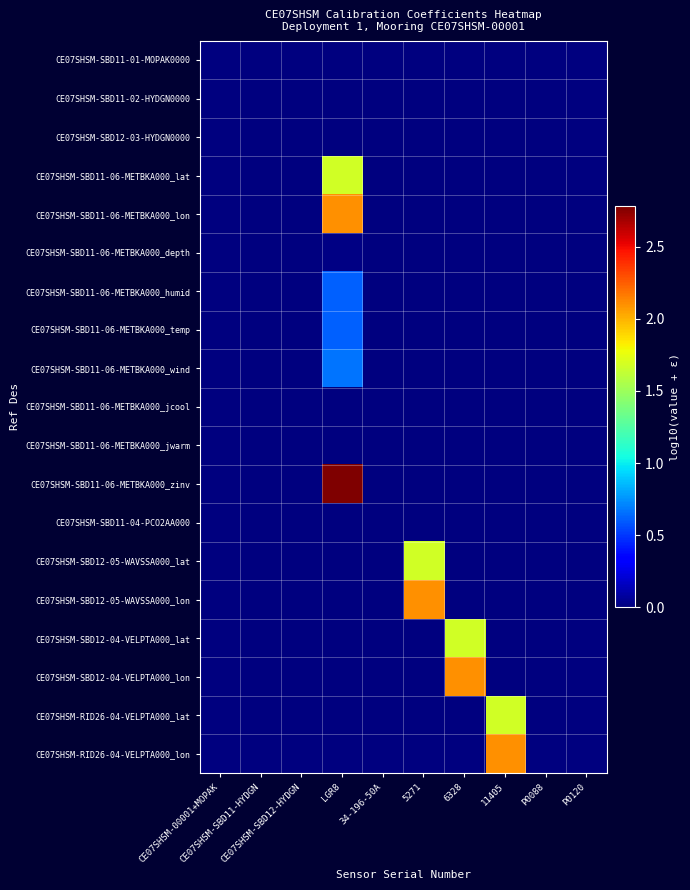

At how many categories does at least one series exceed 1?

4